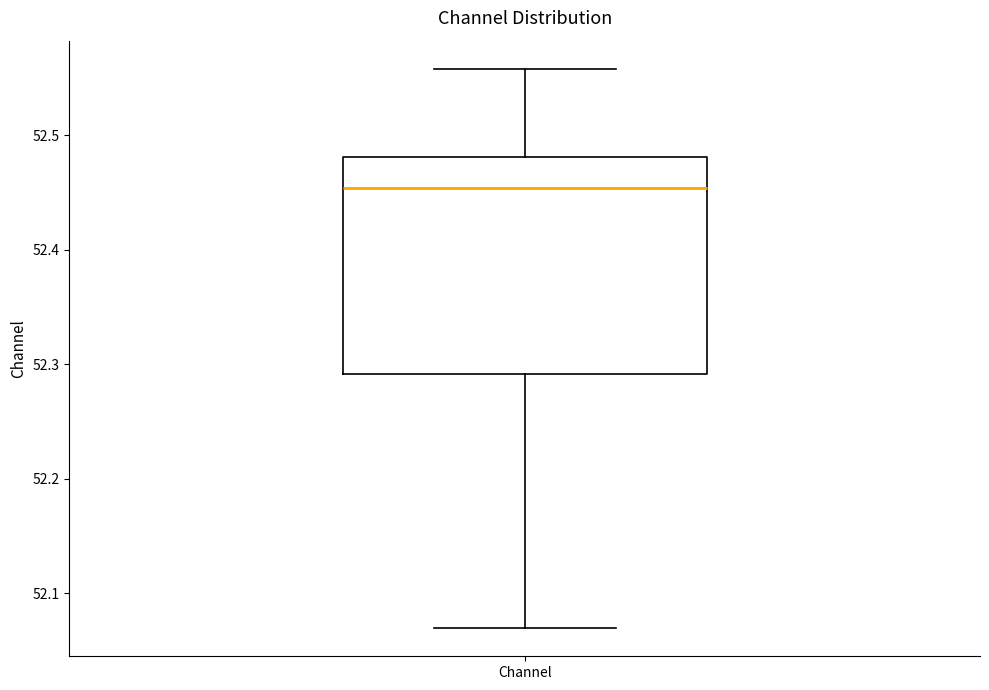

Transcribe this box plot: give where the median line is, the range the box spans, and where the two whiskers end, as read against the y-axis. The values are not printed on the chart, so give them approximately, as read against the axis.

median 52.45, box 52.29 to 52.48, whiskers 52.07 to 52.56